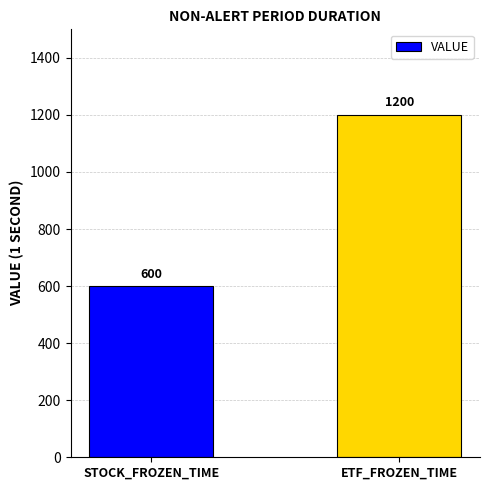

What is the label of the 2nd bar from the left?

ETF_FROZEN_TIME